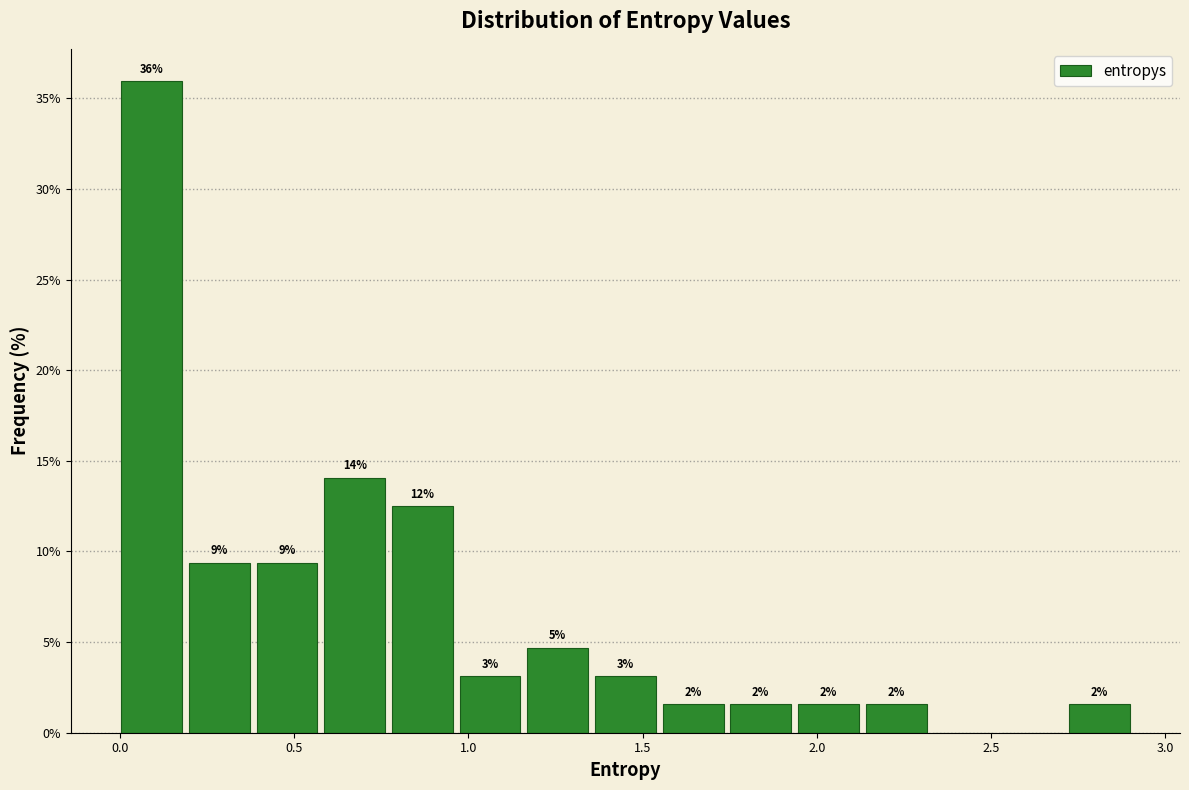

Around what value on the x-axis is the tallest bar? Give the approximate position of its centre, as read against the axis.

0.10